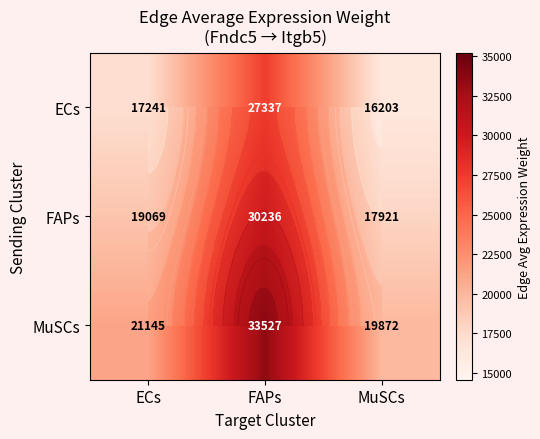

At how many categories does at least one series exceed 30223?

1